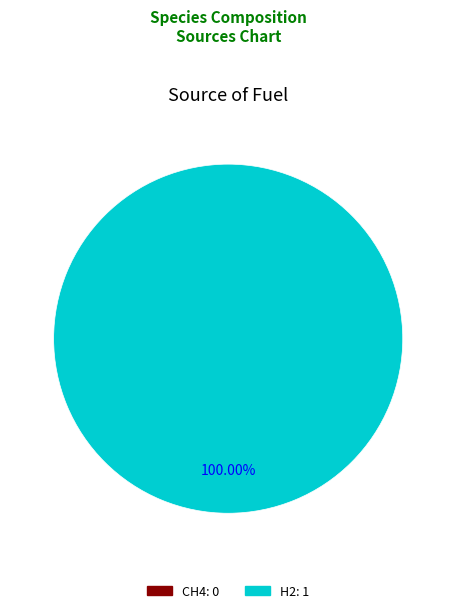

Is the sum of CH4 and H2 greater than half?

Yes